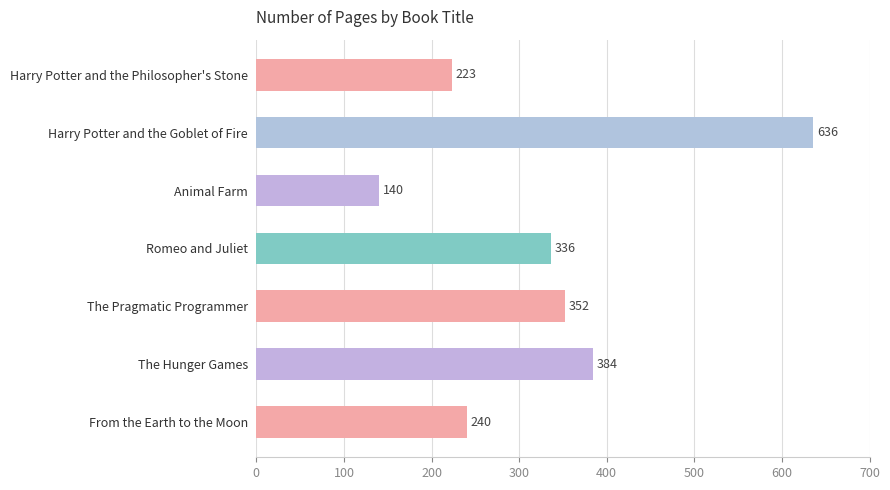

Rank the categories by value from highest to lowest.

Harry Potter and the Goblet of Fire, The Hunger Games, The Pragmatic Programmer, Romeo and Juliet, From the Earth to the Moon, Harry Potter and the Philosopher's Stone, Animal Farm